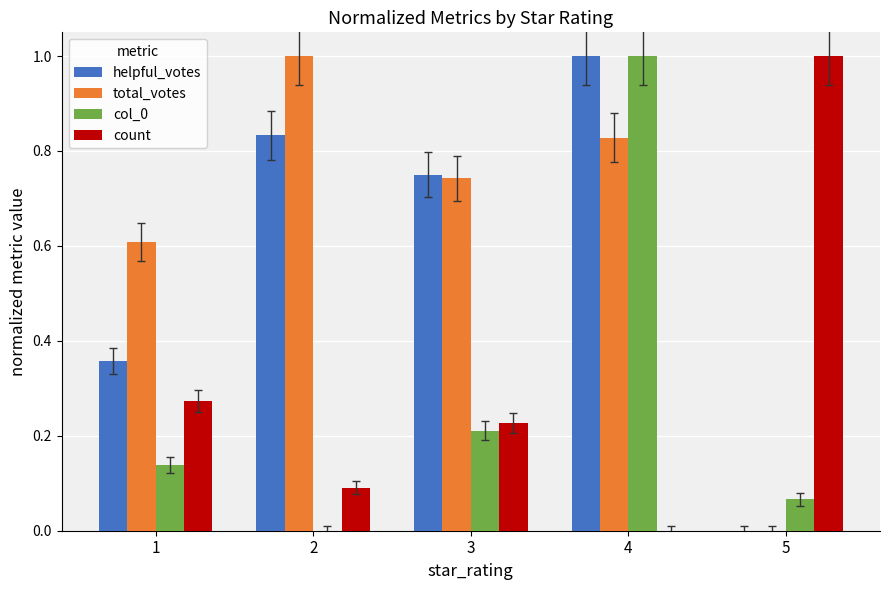

What is the sum of all total_votes values?

3.2